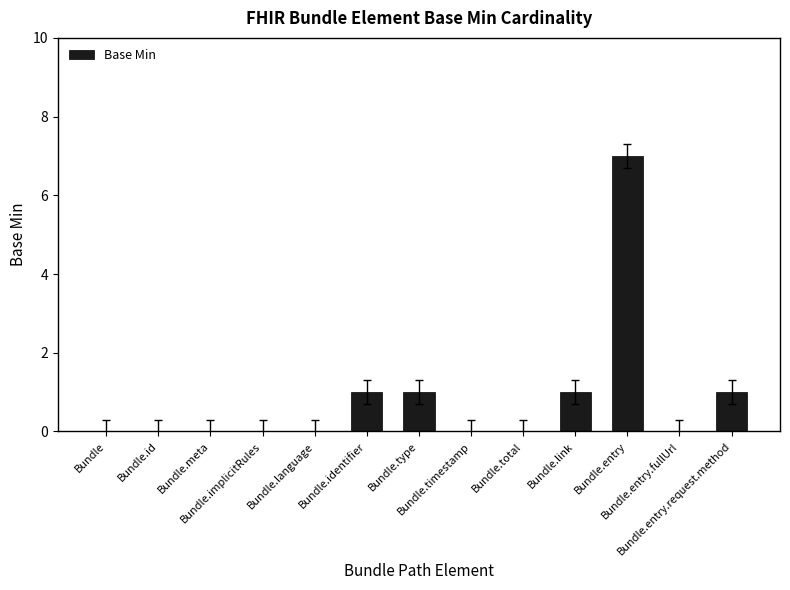

Reading left to right, list all the values displayed in this chart.

Bundle=0	Bundle.id=0	Bundle.meta=0	Bundle.implicitRules=0	Bundle.language=0	Bundle.identifier=1	Bundle.type=1	Bundle.timestamp=0	Bundle.total=0	Bundle.link=1	Bundle.entry=7	Bundle.entry.fullUrl=0	Bundle.entry.request.method=1